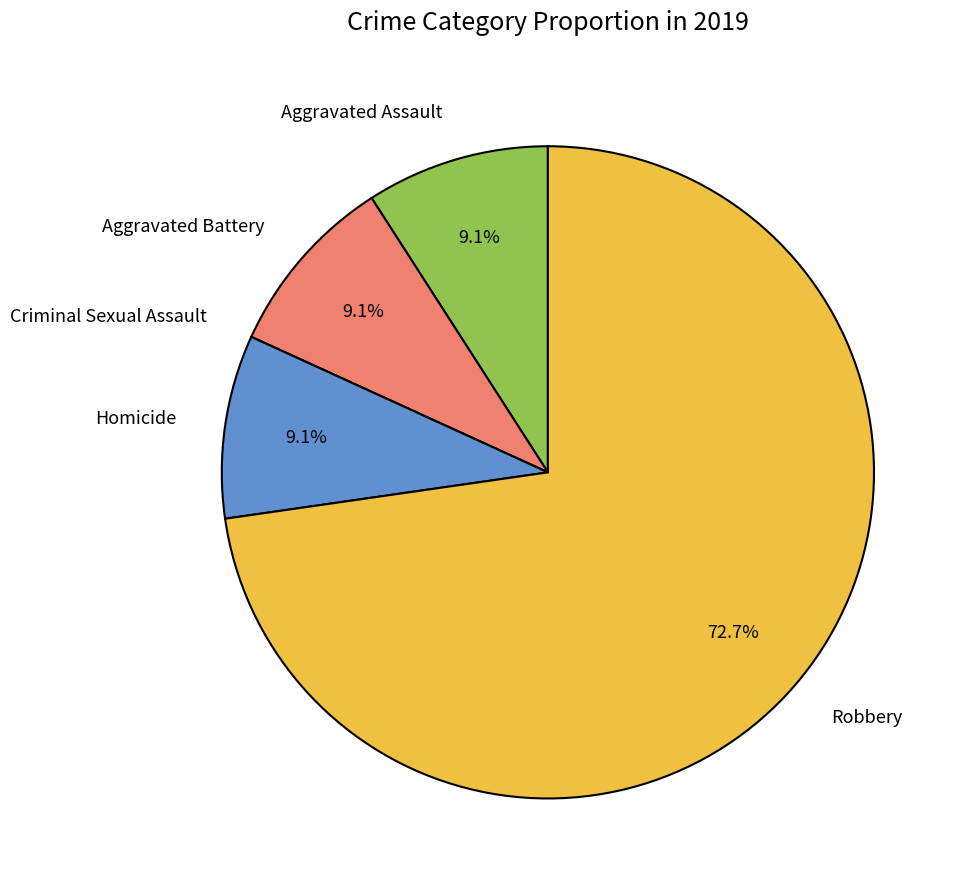

Is it true that Homicide is 16% of the pie?

False